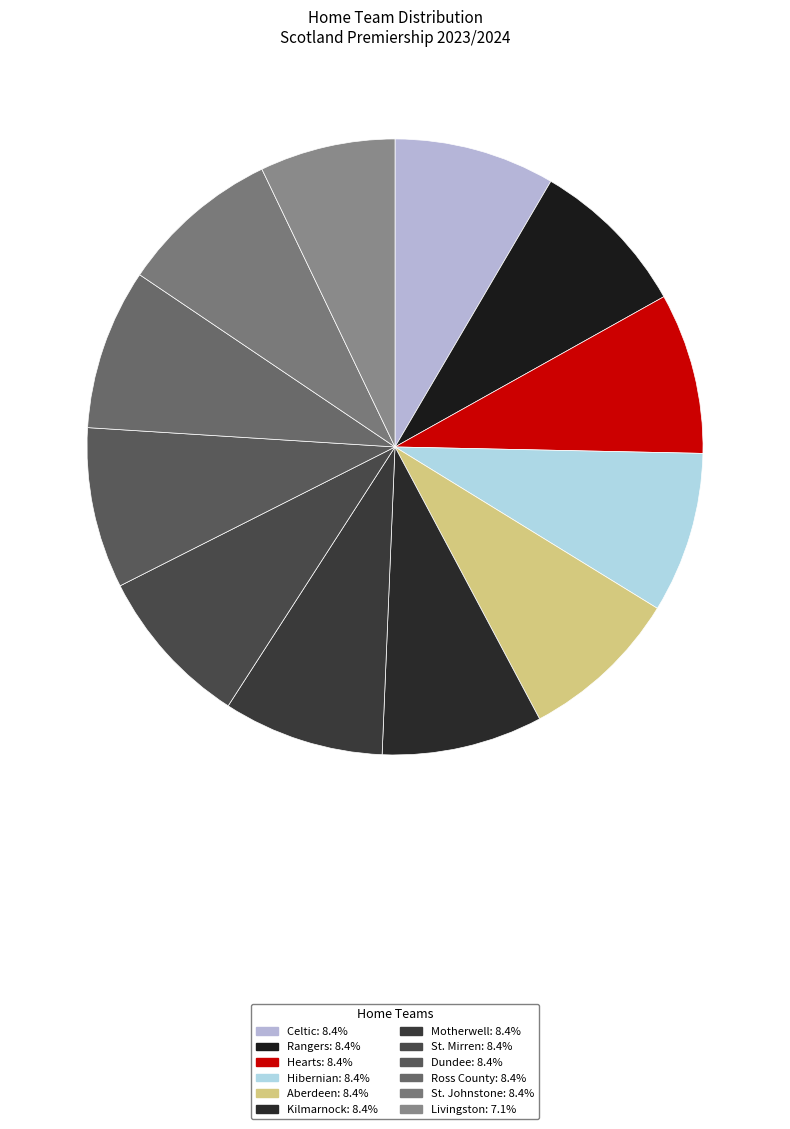

Rank the categories by value from lowest to highest.

Livingston, Celtic, Rangers, Hearts, Hibernian, Aberdeen, Kilmarnock, Motherwell, St. Mirren, Dundee, Ross County, St. Johnstone